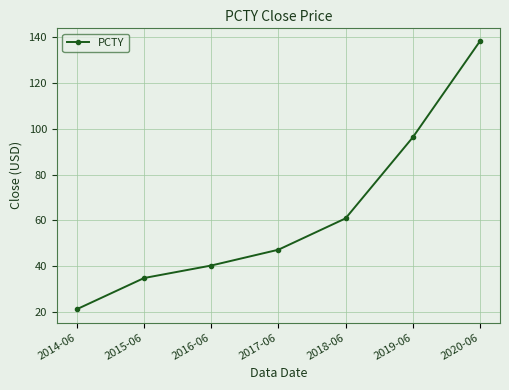

Count the number of data series in this chart.

1